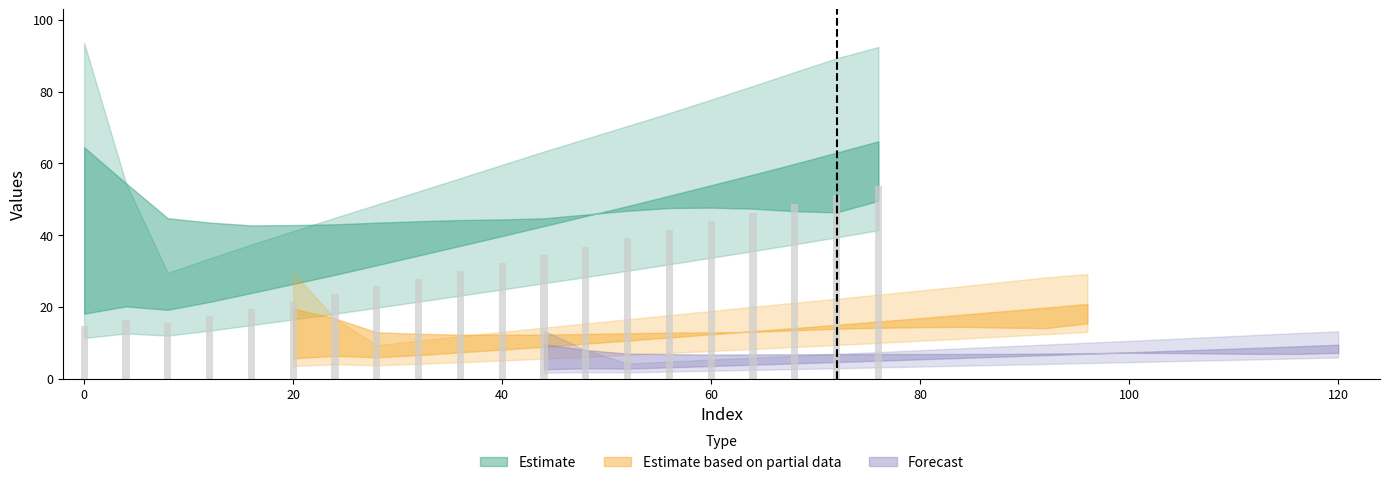

What is the difference between the second highest and minimum values?

36.5